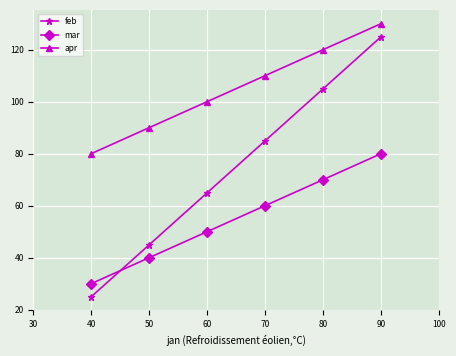

List the series in order of their peak value, lowest first.

mar, feb, apr